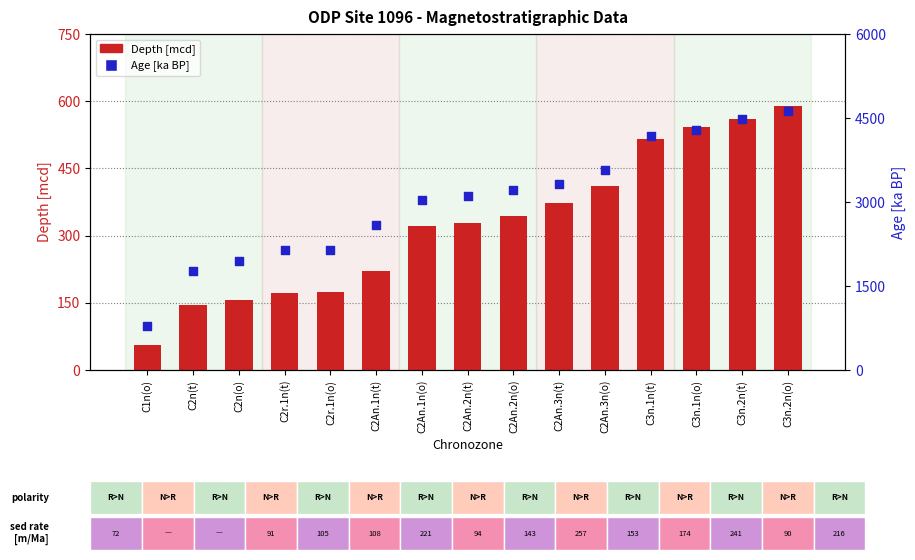

At which category is the sum across all series the highest?

C3n.2n(o)